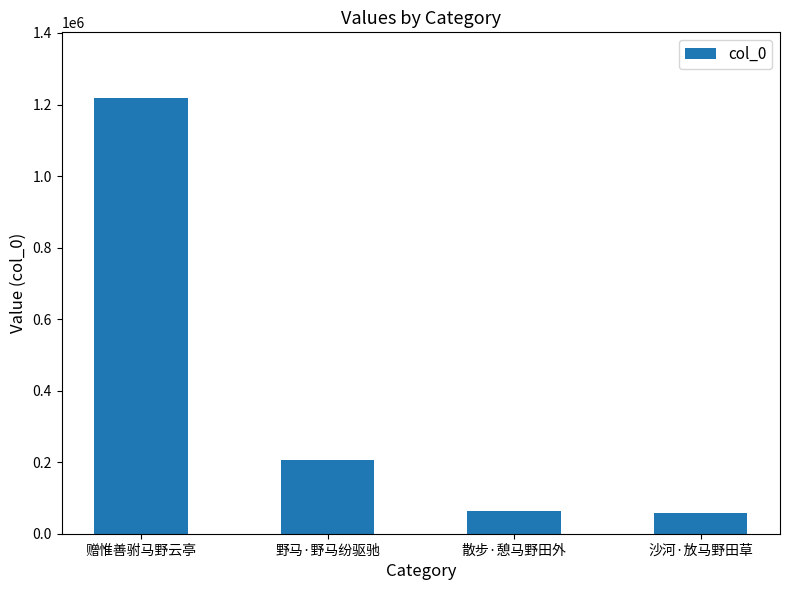

Where is the data nearest to the value 638821?

野马·野马纷驱驰